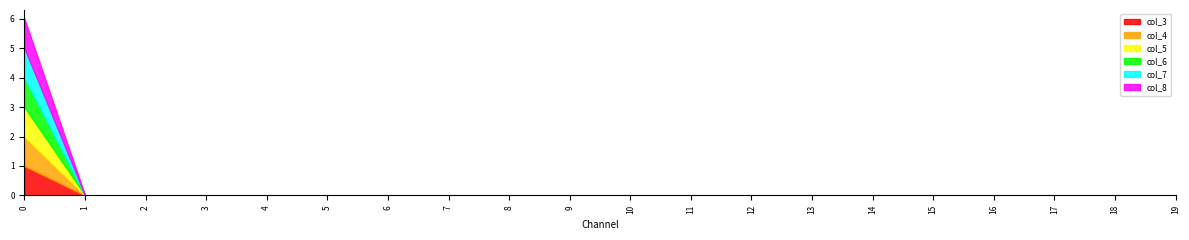

True or false: col_6 and col_3 cross at least once.

False